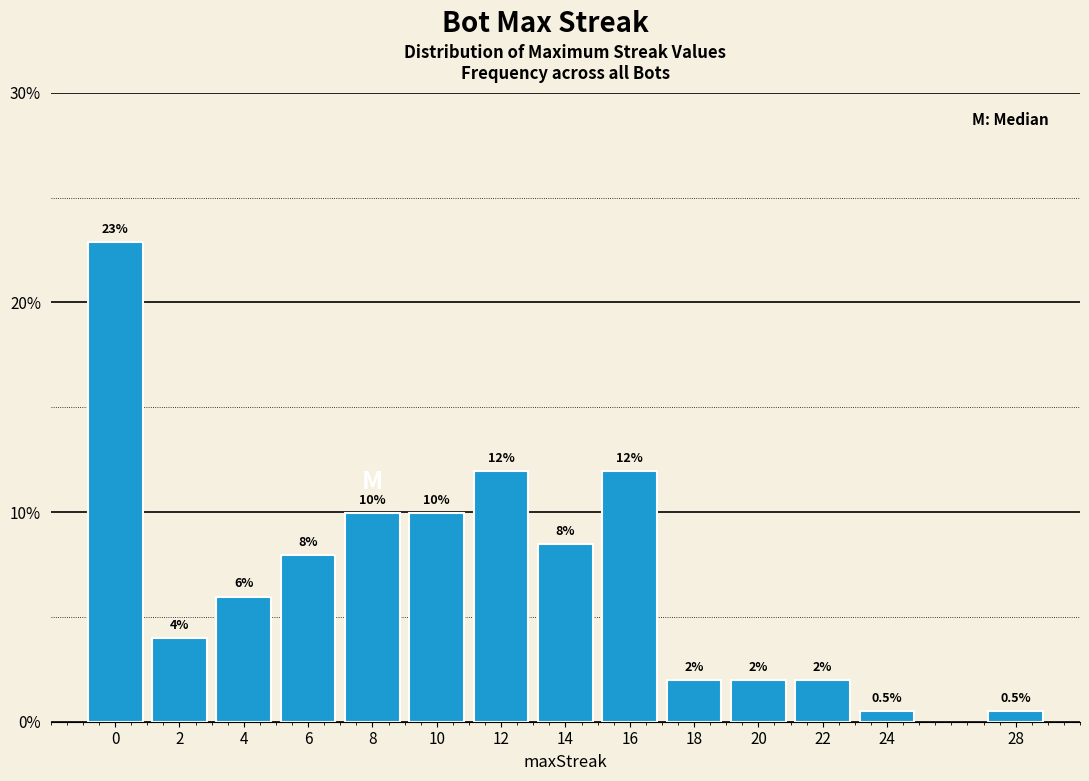

Reading left to right, list all the values displayed in this chart.

22.9	4.0	6.0	8.0	10.0	10.0	11.9	8.5	11.9	2.0	2.0	2.0	0.5	0.5